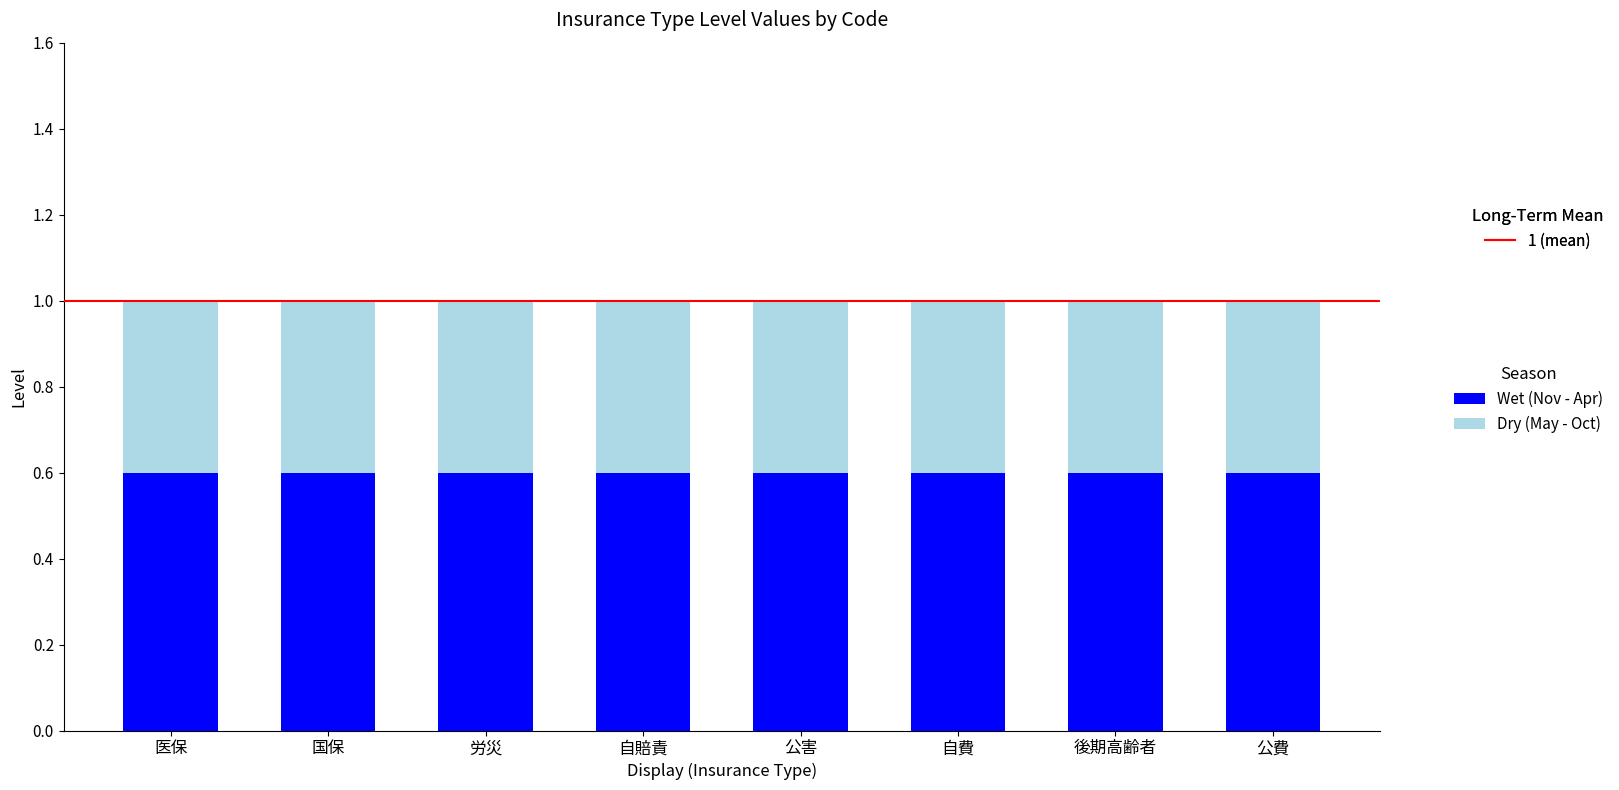

How many bars are there in total?

8